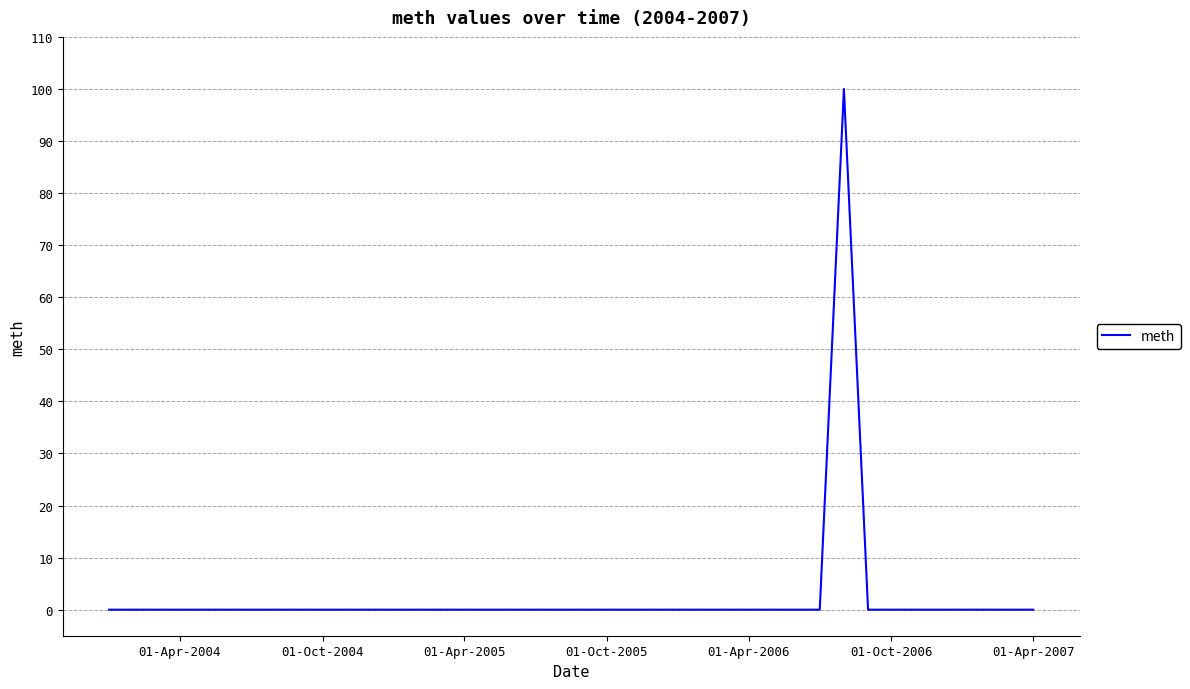

What is the maximum value shown in the chart?

100